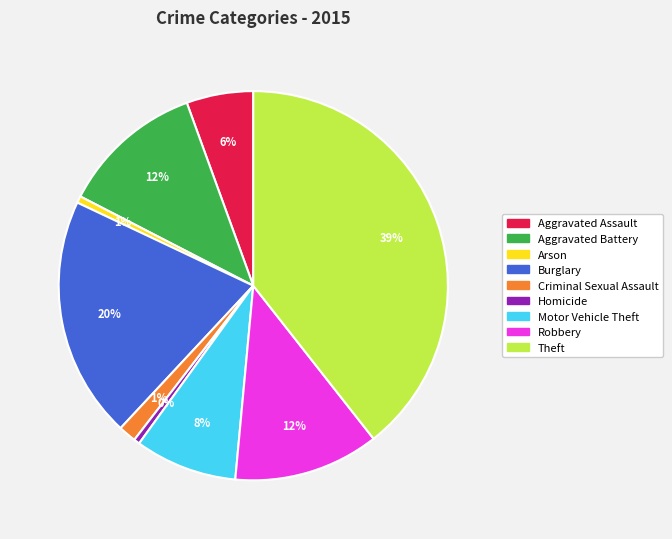

Approximately how many times larger is the value at Criminal Sexual Assault compared to Robbery?

0.1